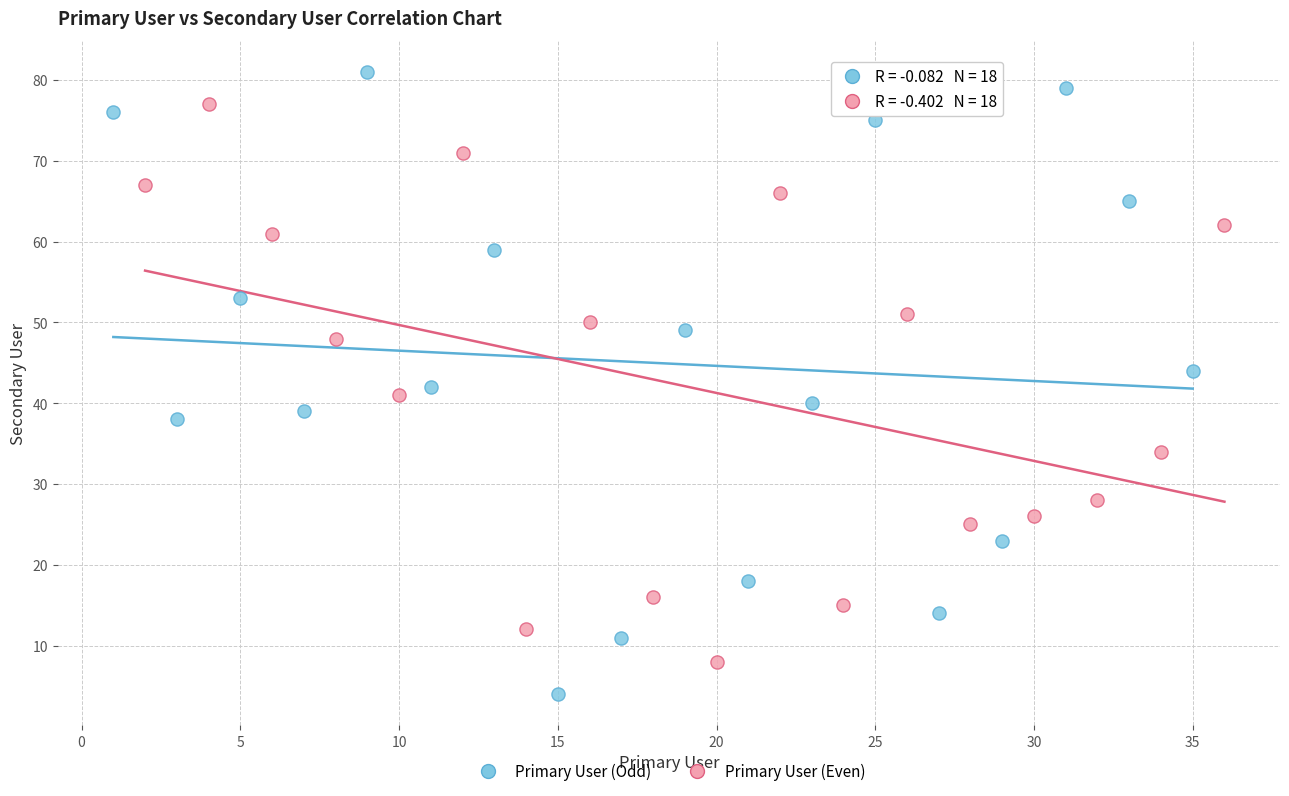

Which series reaches the minimum Y coordinate?

Primary User (Odd)